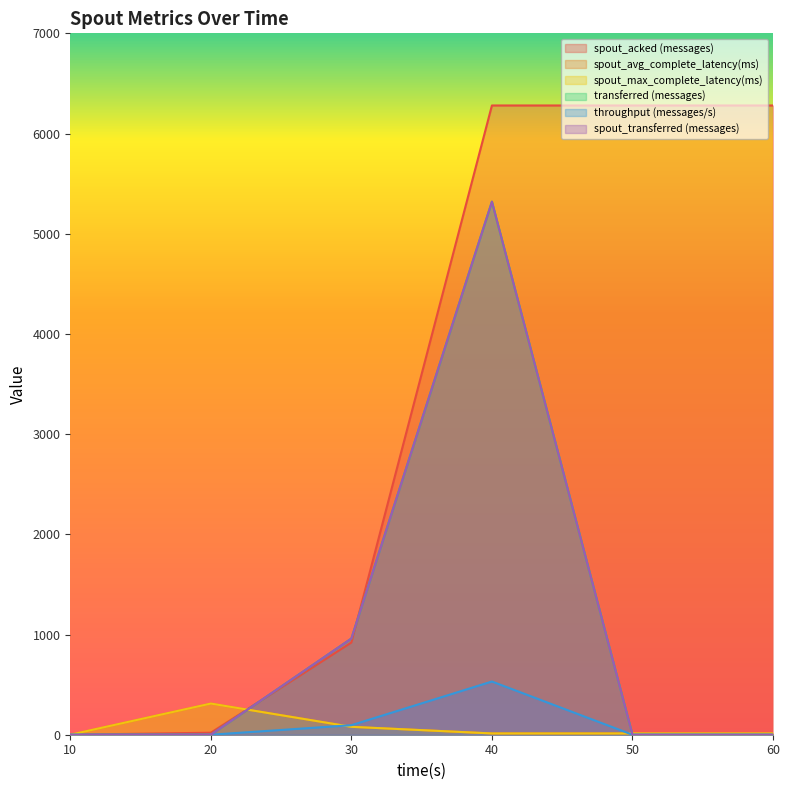

Which category has the highest value across all series?

40